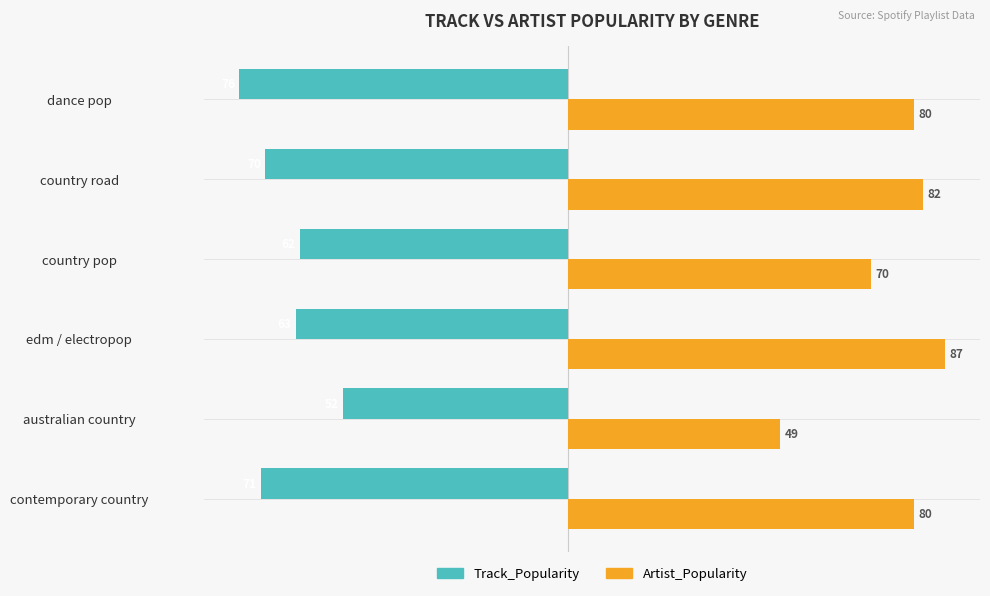

What is the difference between the Track_Popularity values at country pop and country road?

8